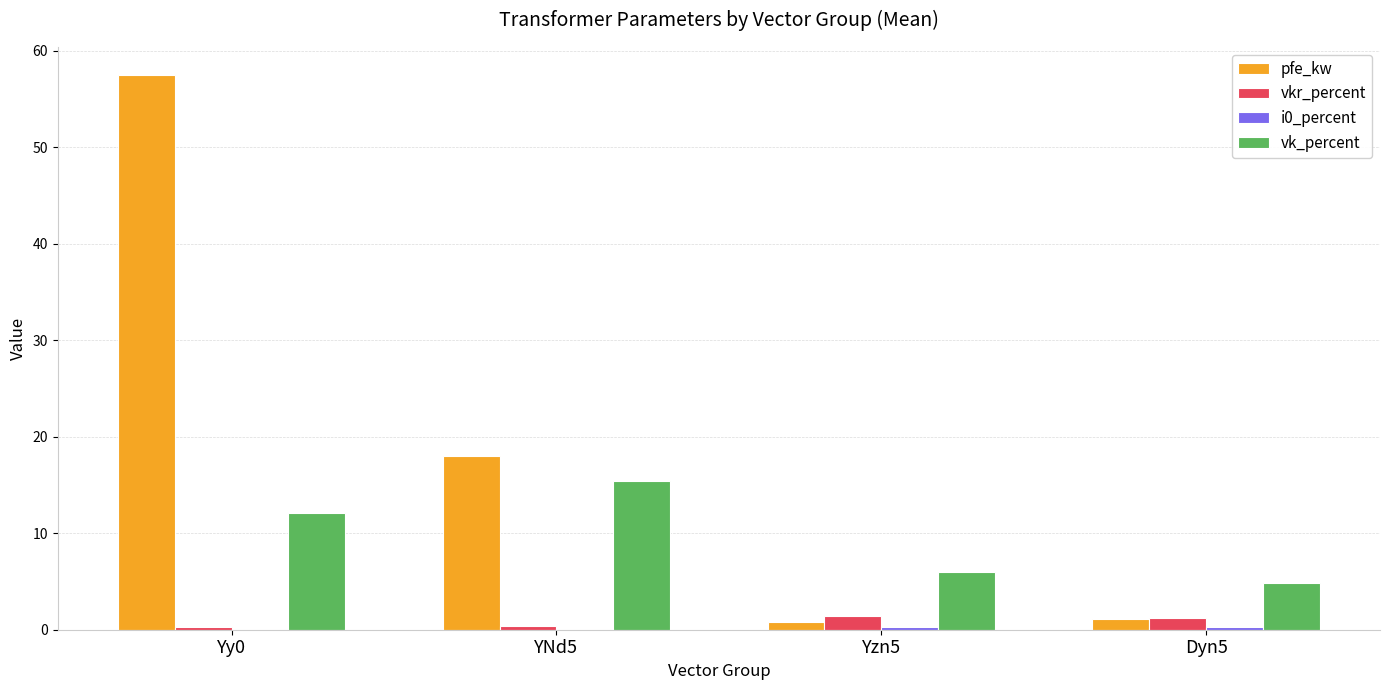

Is it true that vk_percent equals 3.6 at Yzn5?

False